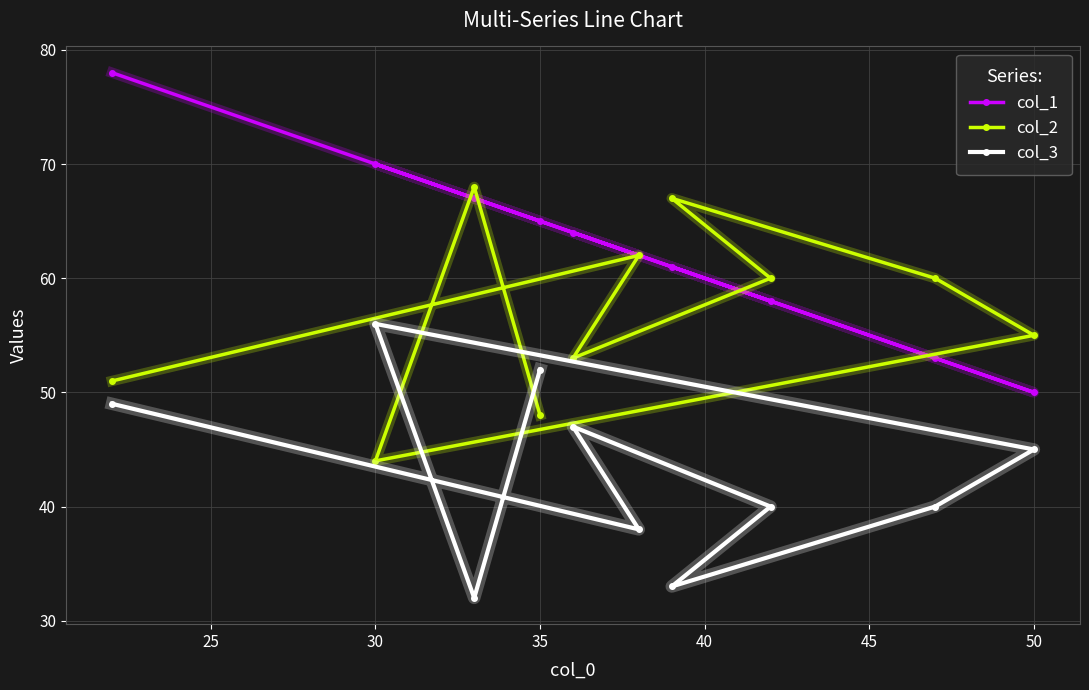

Is it true that col_2 equals 44 at 30?

True